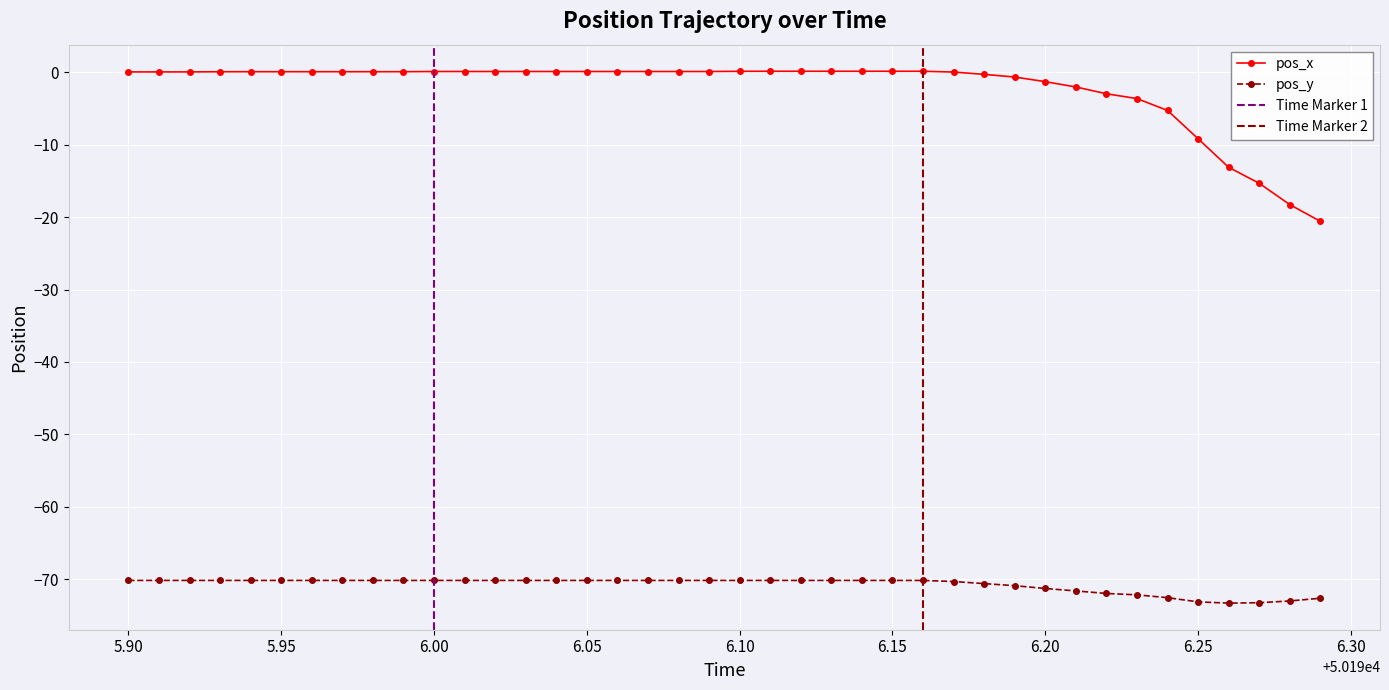

True or false: pos_x and pos_y intersect in this chart.

False